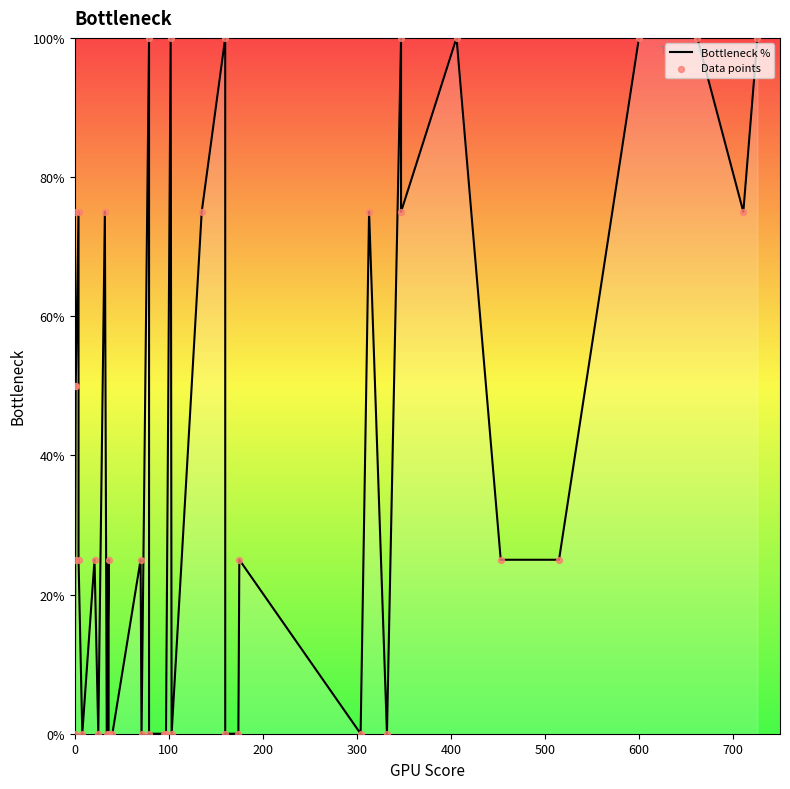

Which series reaches the maximum Y coordinate?

Bottleneck %